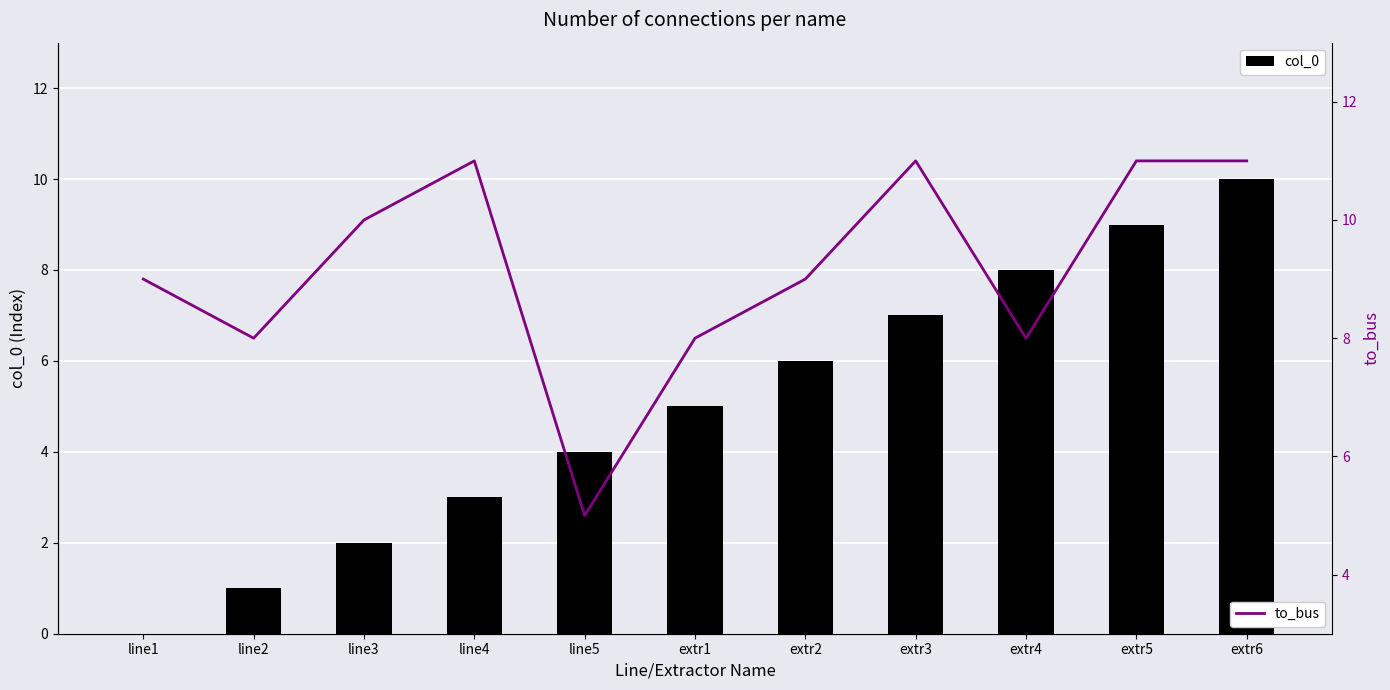

How many col_0 values are between 2 and 8?

7